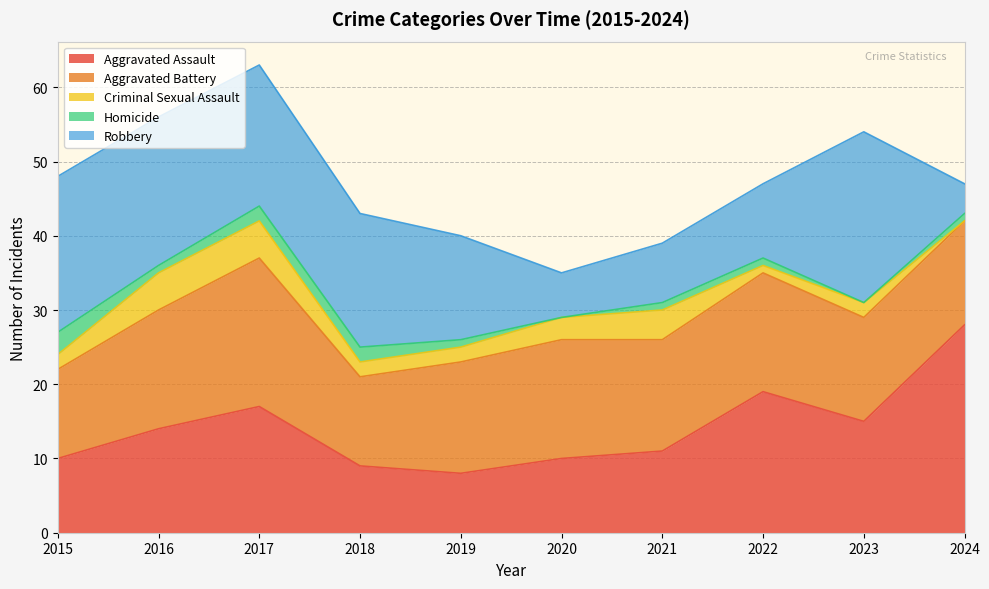

What are all the series names shown in the legend?

Aggravated Assault, Aggravated Battery, Criminal Sexual Assault, Homicide, Robbery